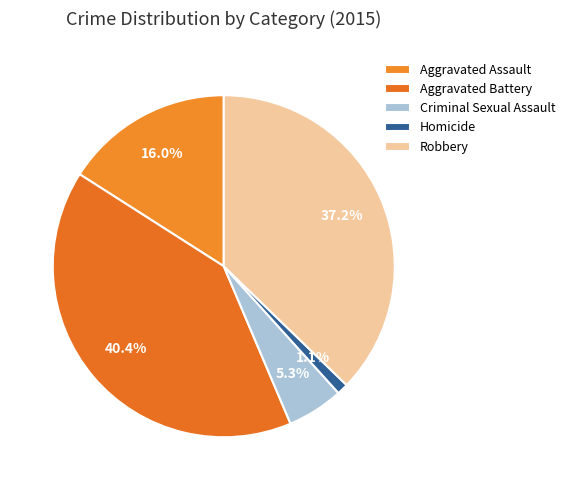

To the nearest percent, what is the difference between the Criminal Sexual Assault and Aggravated Assault slice percentages?

11%